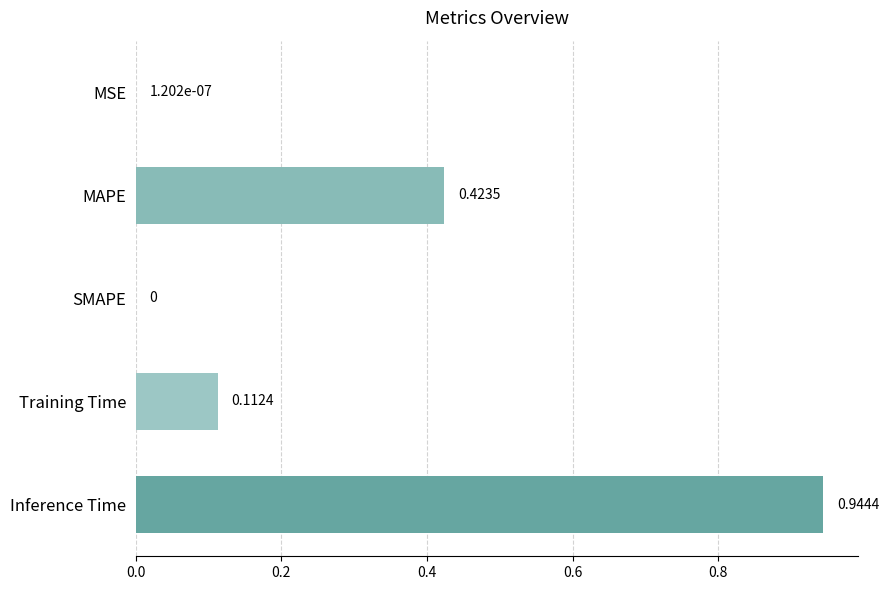

At which category does the chart reach its peak across all series?

Inference Time